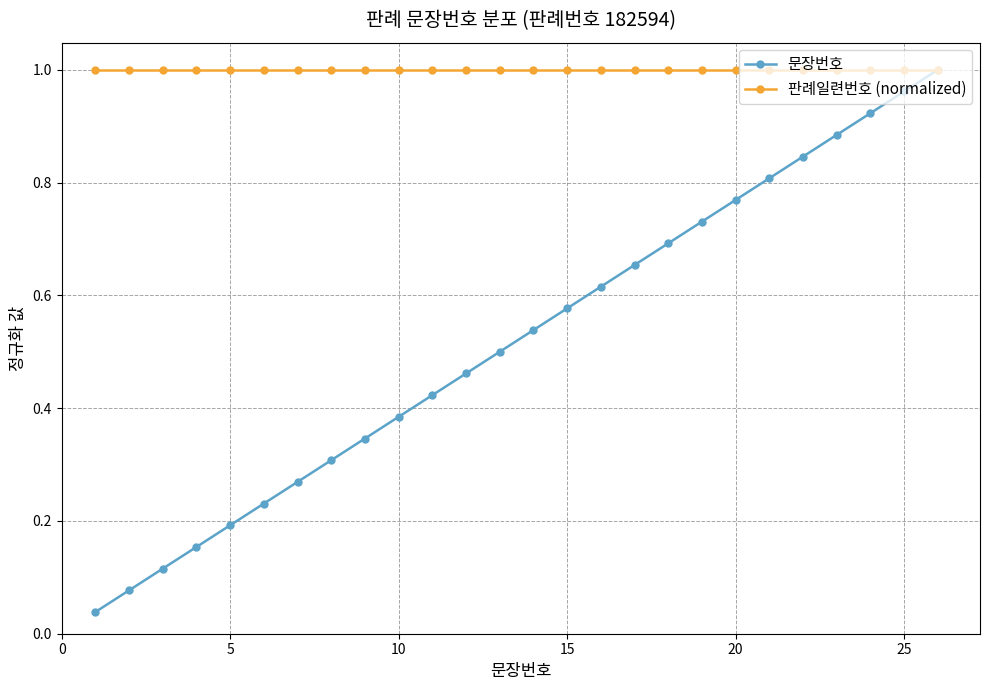

Which series has the largest total across all categories?

판례일련번호 (normalized)